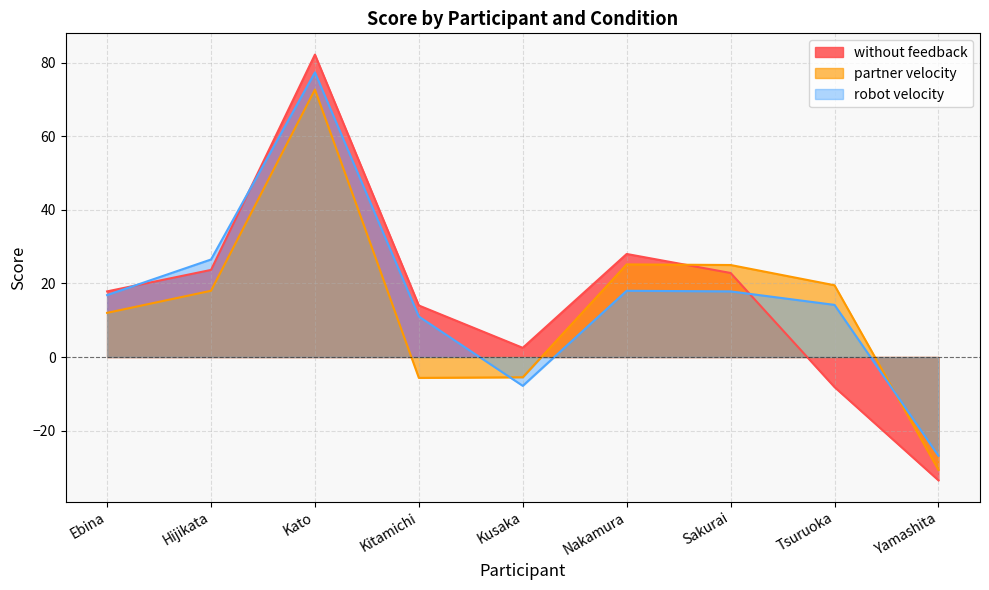

List the series in order of their peak value, lowest first.

partner velocity, robot velocity, without feedback